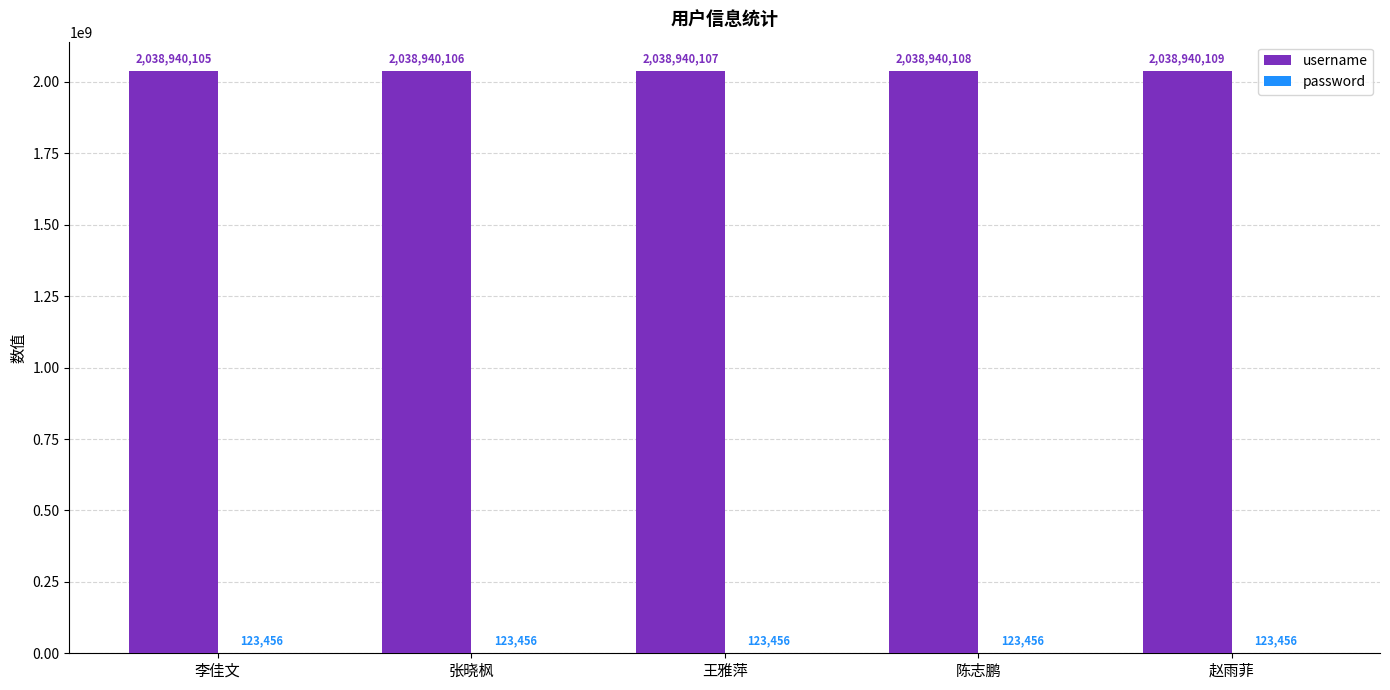

At which label is username closest to 2038940107?

王雅萍